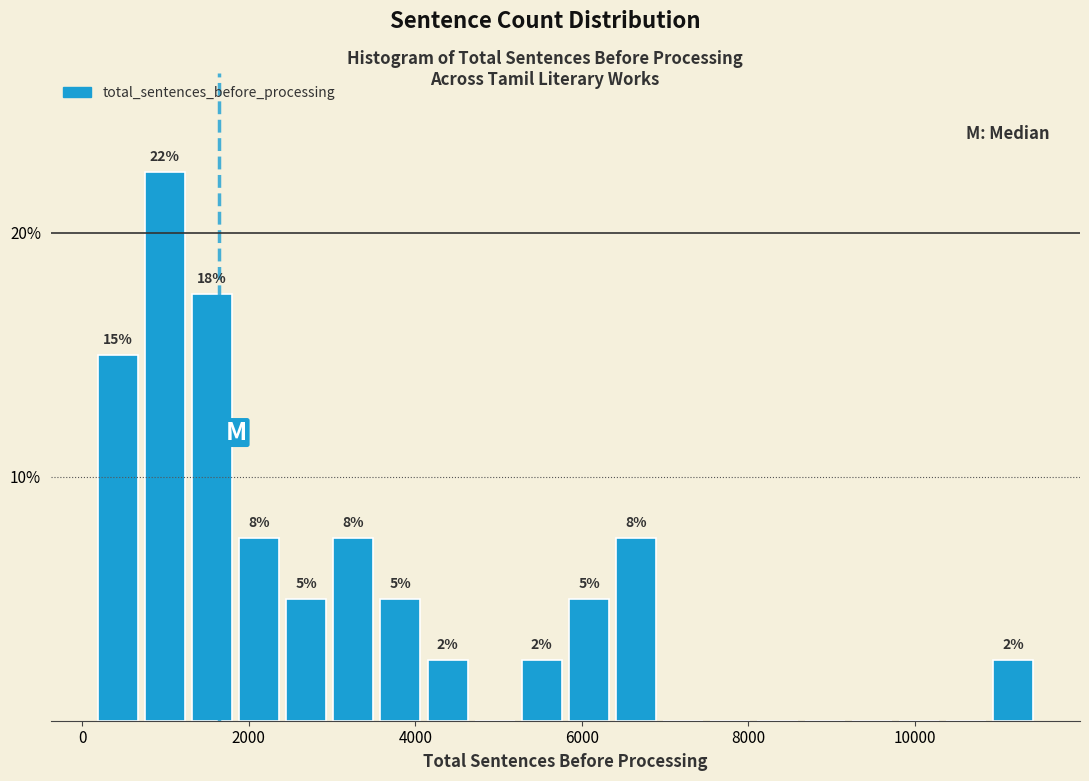

Around what value on the x-axis is the tallest bar? Give the approximate position of its centre, as read against the axis.

1000